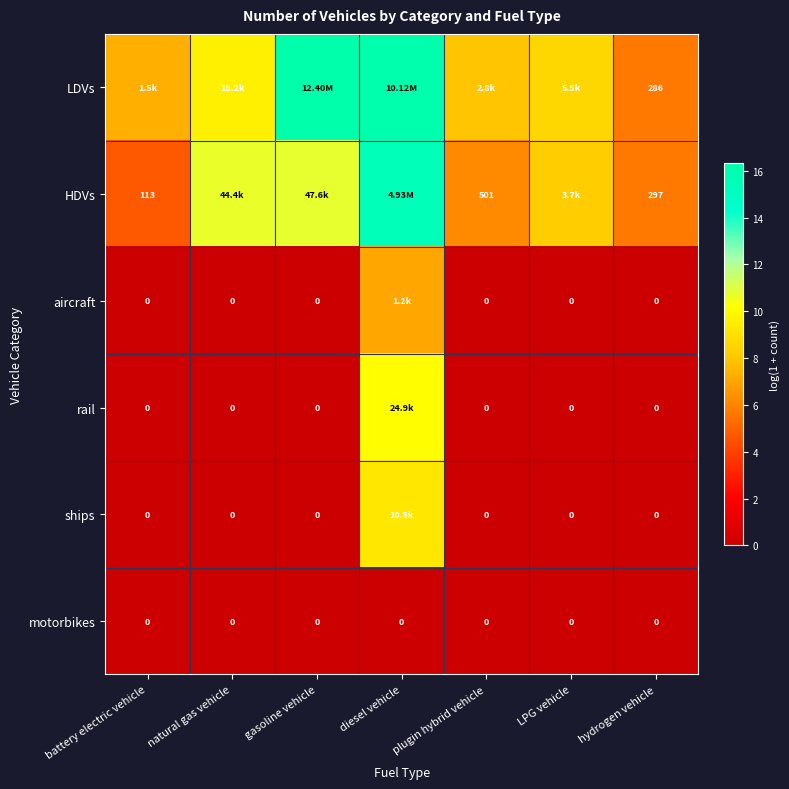

Is the value of HDVs at plugin hybrid vehicle greater than the value of ships at natural gas vehicle?

Yes